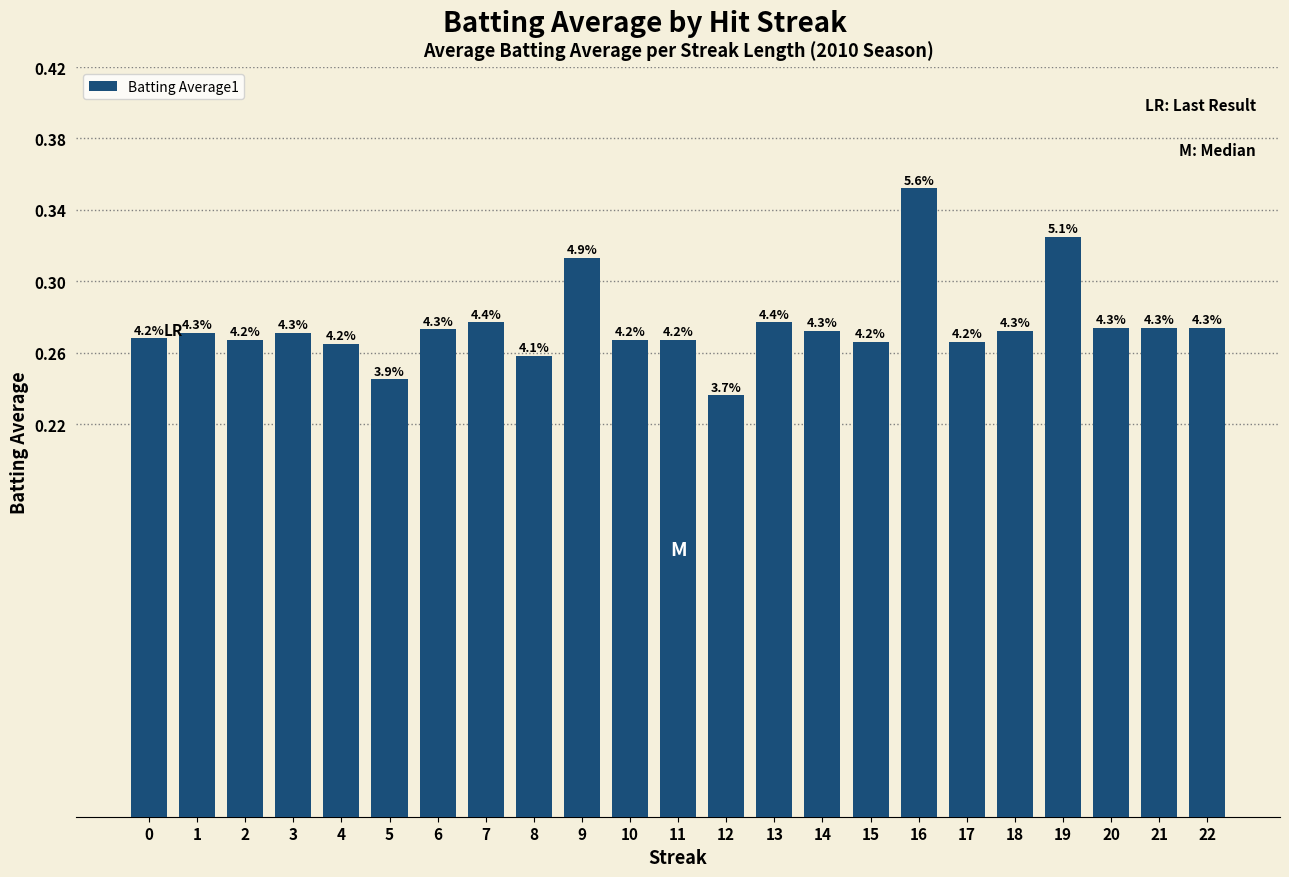

Are the bars grouped side by side (vs. stacked)?

No